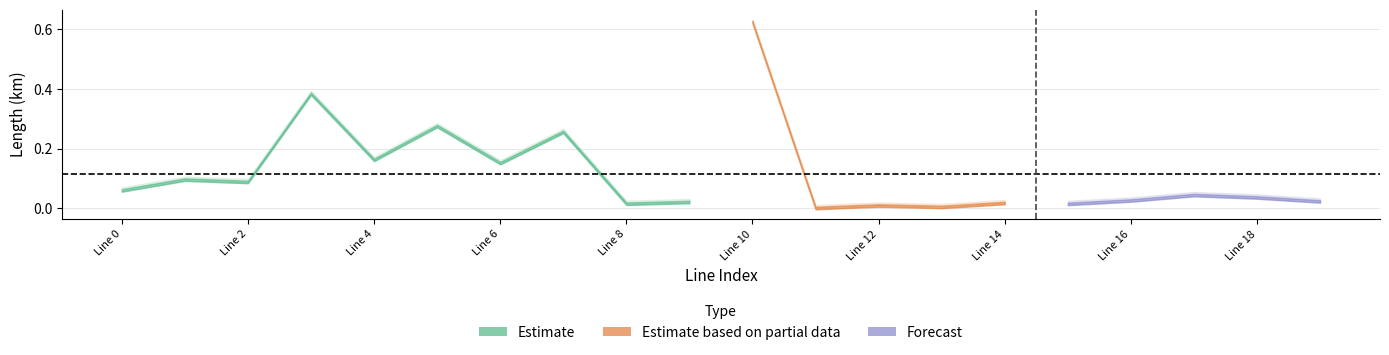

Which category has the highest value across all series?

10